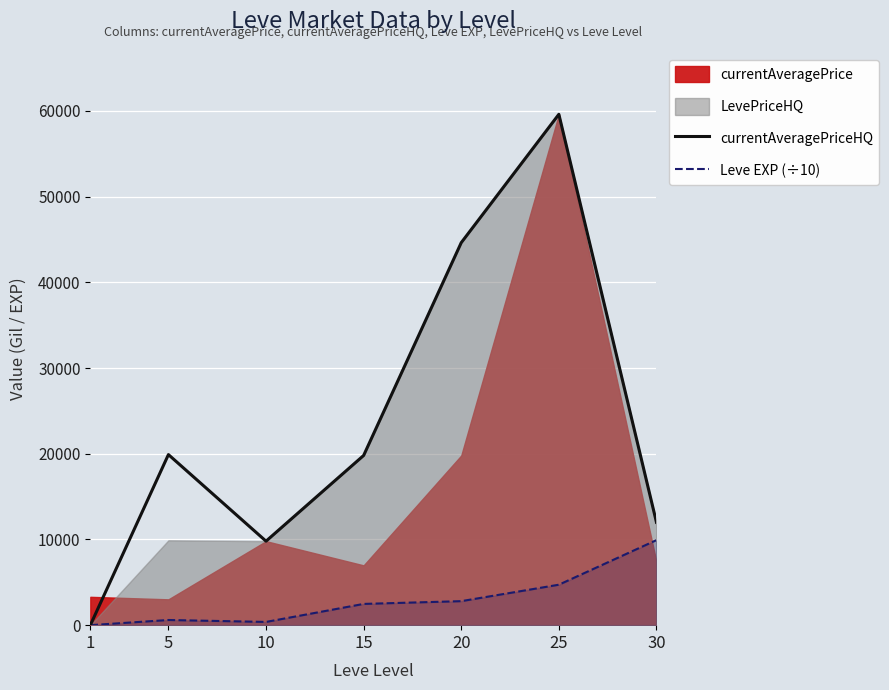

Between which two adjacent categories do Leve EXP (÷10) and currentAveragePriceHQ first intersect?

1 and 5